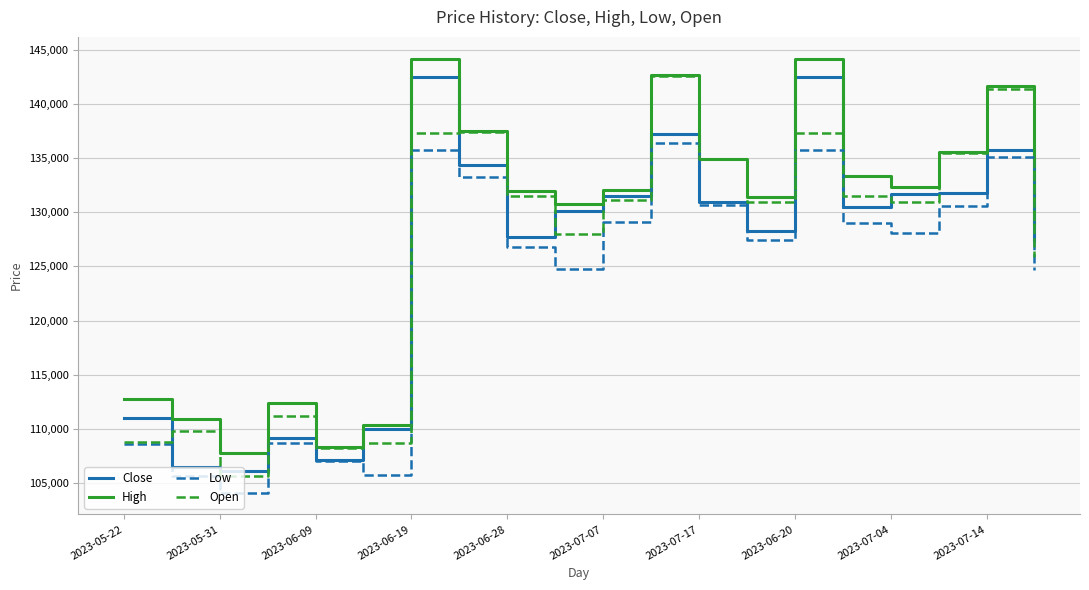

Count the number of data series in this chart.

4